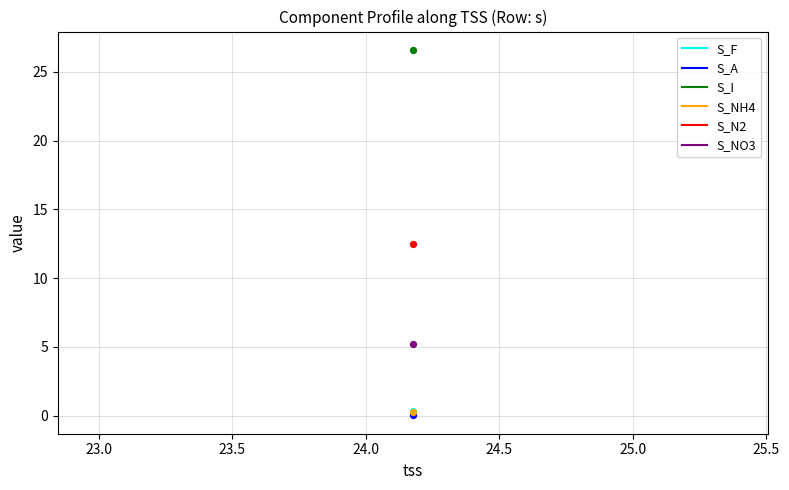

Which series contains the highest Y value?

S_I